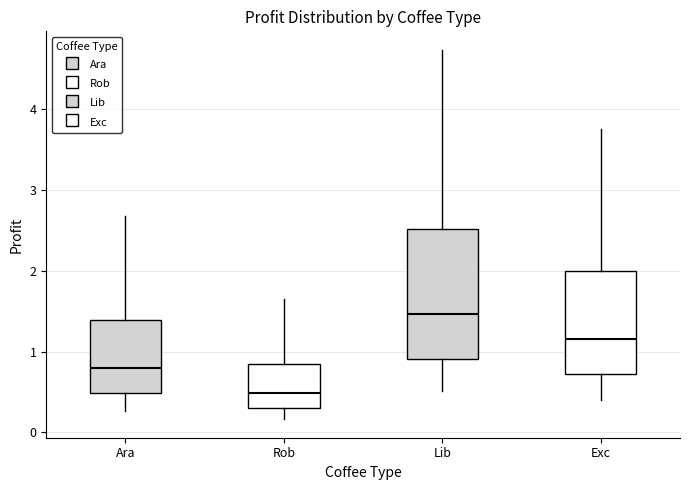

Which box has the lowest median line?

Rob